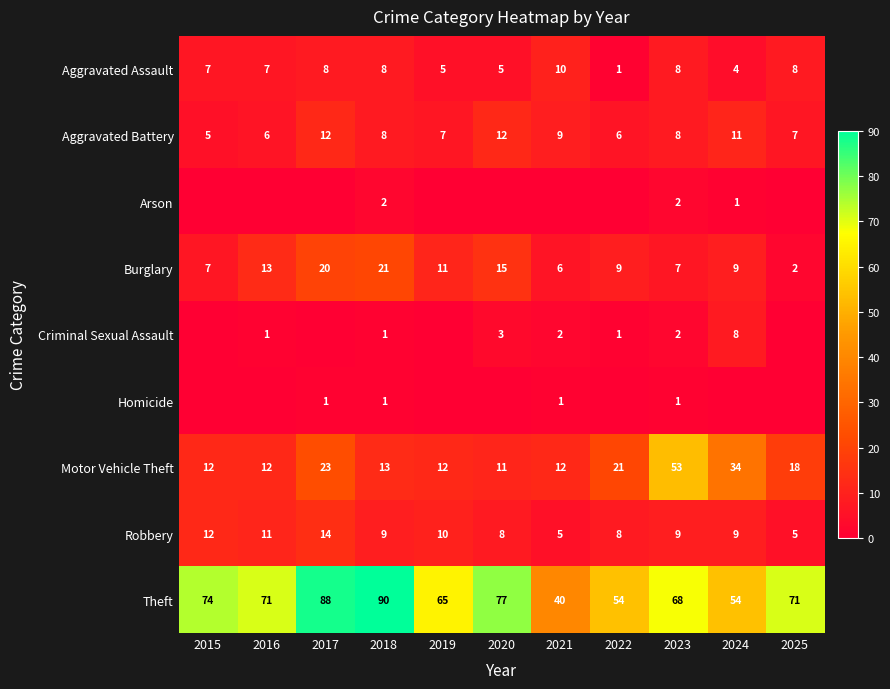

Where does the Aggravated Battery series first go above 8?

2017